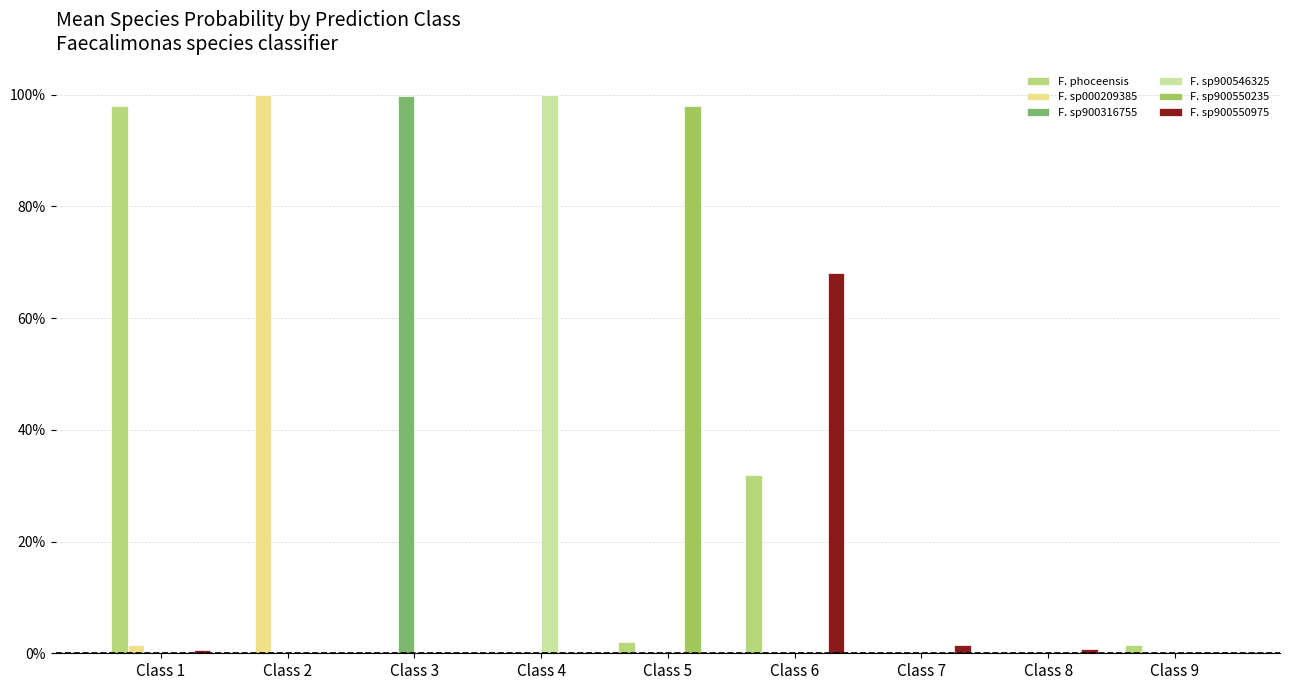

Reading left to right, extract all data points from this chart.

F. phoceensis: 1.0	0.0	0.0	0.0	0.0	0.3	0.0	0.0	0.0
F. sp000209385: 0.0	1.0	0.0	0.0	0.0	0.0	0.0	0.0	0.0
F. sp900316755: 0.0	0.0	1.0	0.0	0.0	0.0	0.0	0.0	0.0
F. sp900546325: 0.0	0.0	0.0	1.0	0.0	0.0	0.0	0.0	0.0
F. sp900550235: 0.0	0.0	0.0	0.0	1.0	0.0	0.0	0.0	0.0
F. sp900550975: 0.0	0.0	0.0	0.0	0.0	0.7	0.0	0.0	0.0